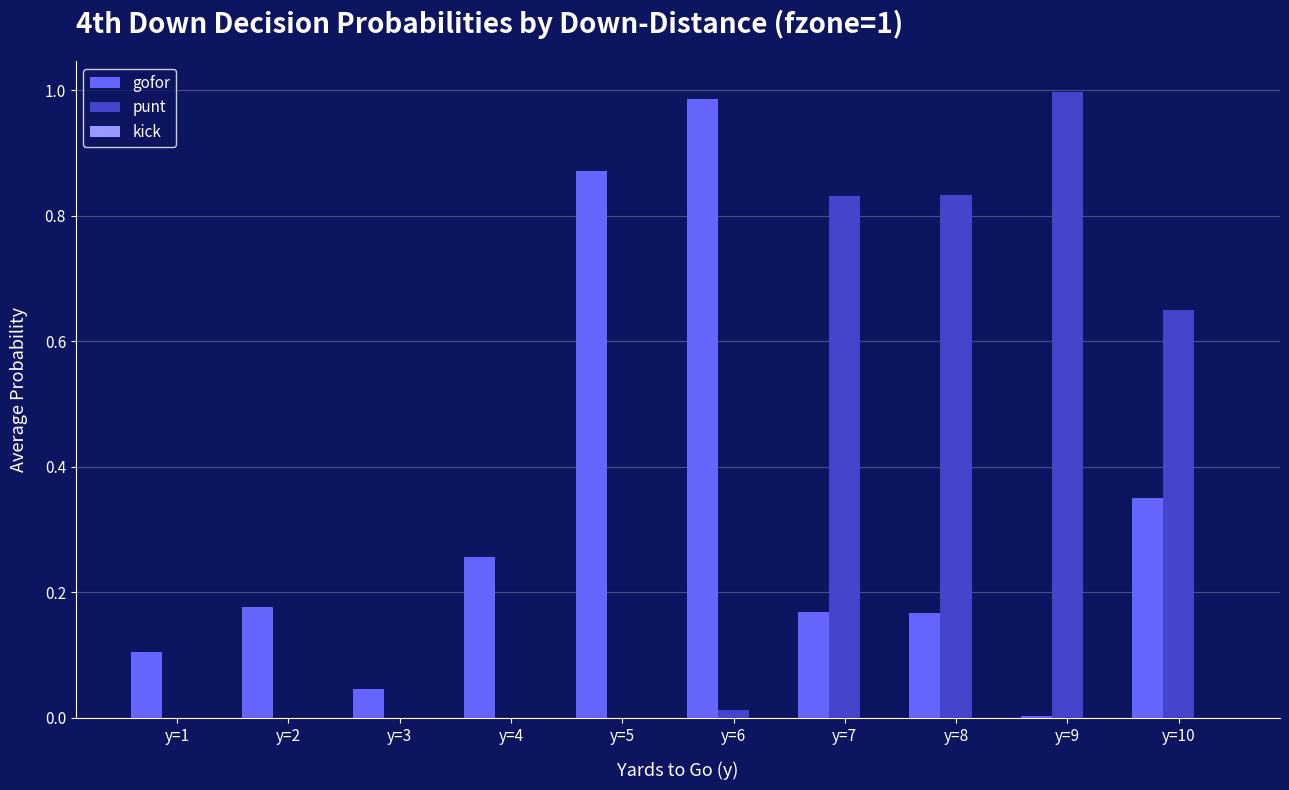

What is the sum of all punt values?

3.3